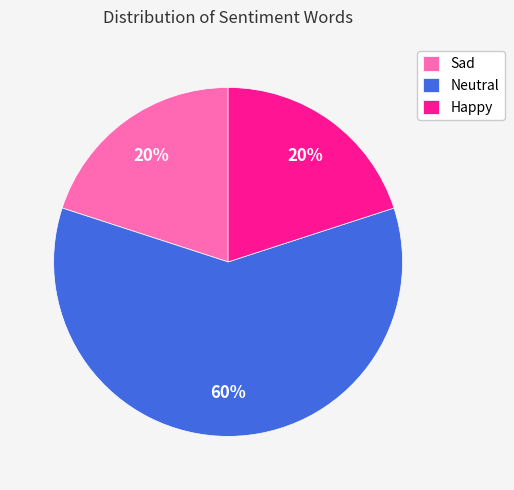

What percentage is the Sad slice, to the nearest percent?

20%